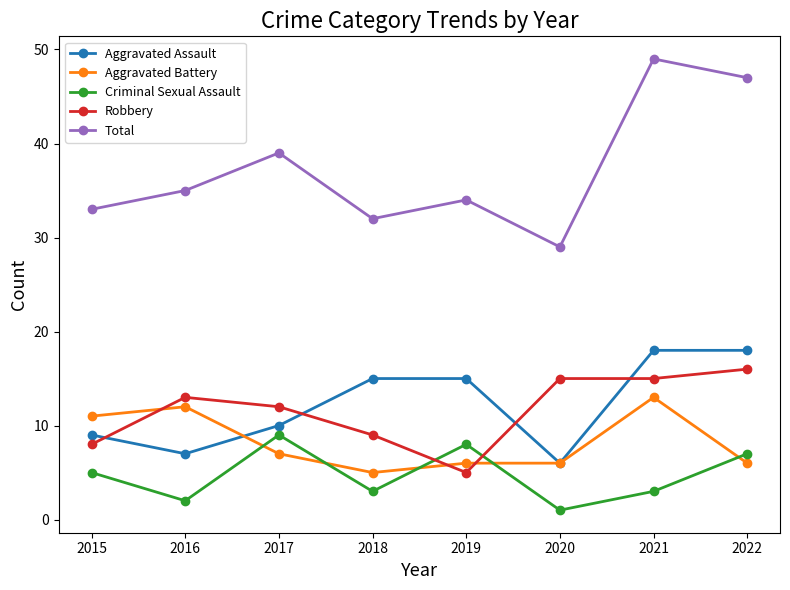

In Criminal Sexual Assault, how many points are higher than both neighbors (excluding endpoints)?

2